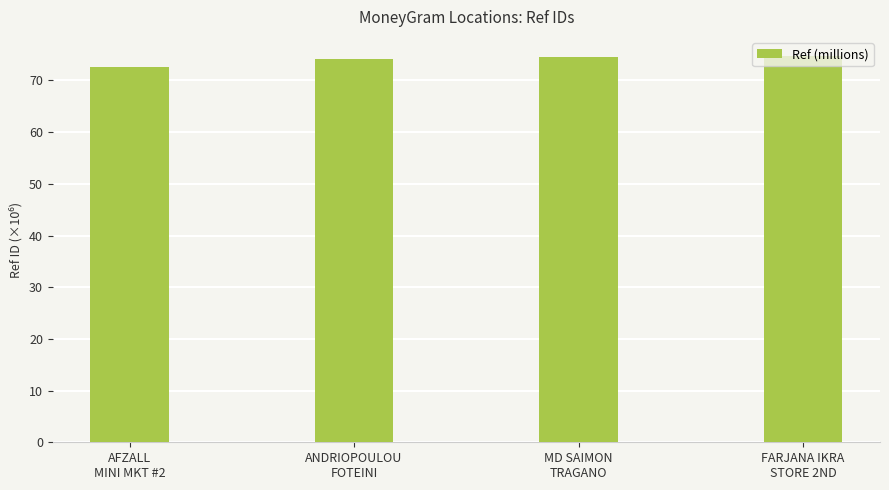

At which label is the value closest to 73?

AFZALL
MINI MKT #2